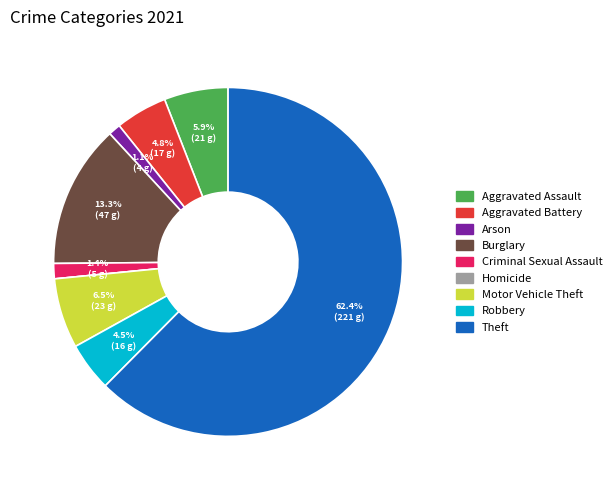

What portion of the pie excludes Robbery?

95.5%